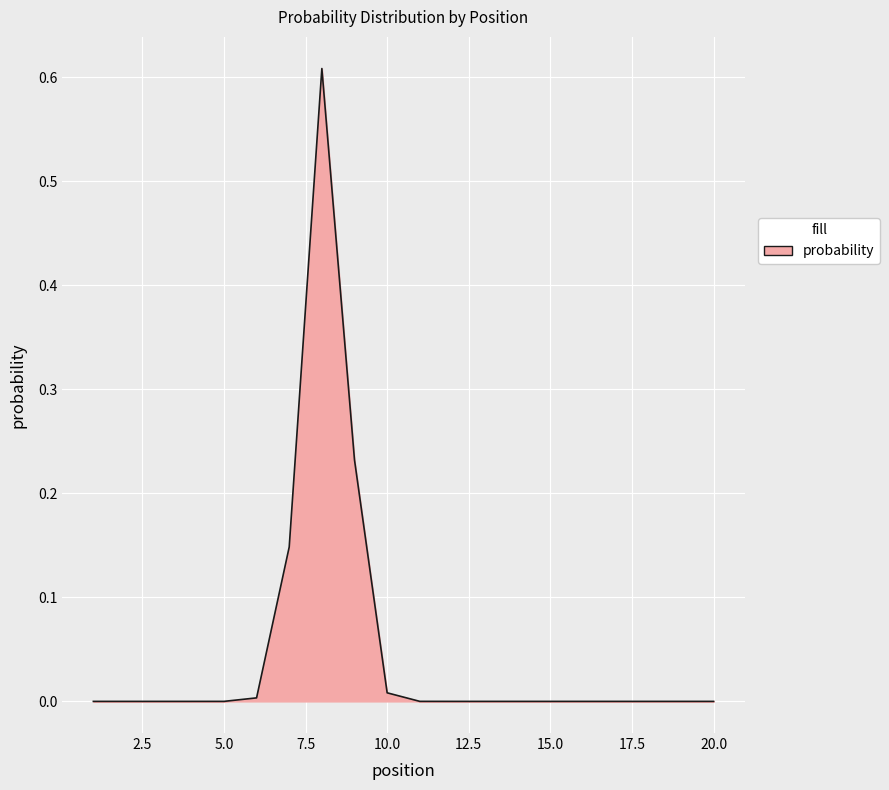

How many lines are shown in the chart?

1